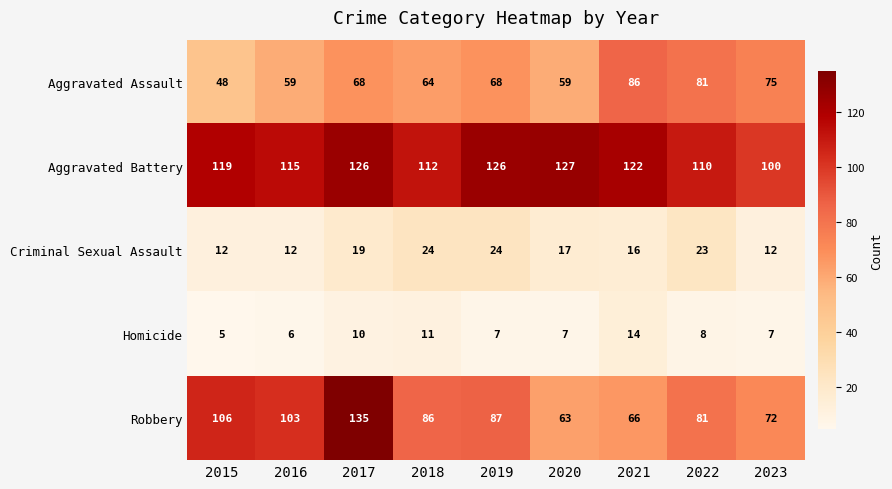

What is the maximum value shown in the chart?

135